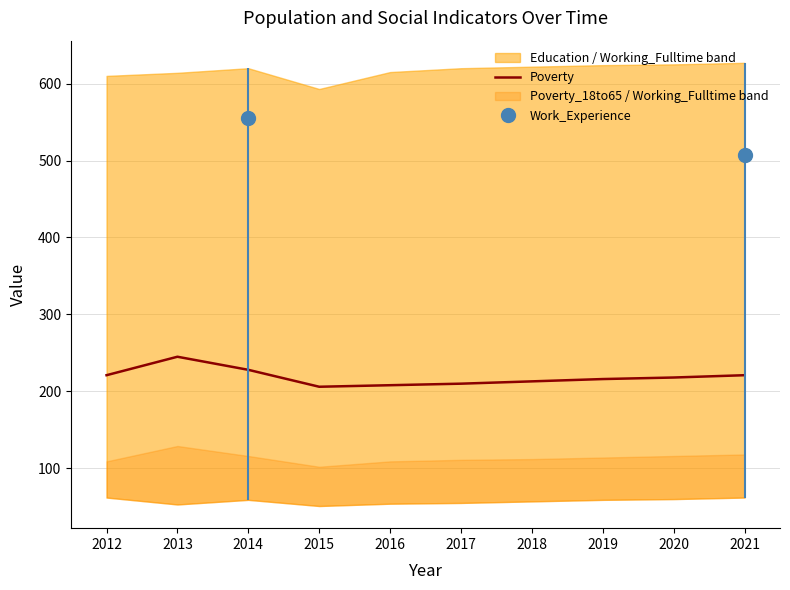

What is the maximum value for Poverty?

245